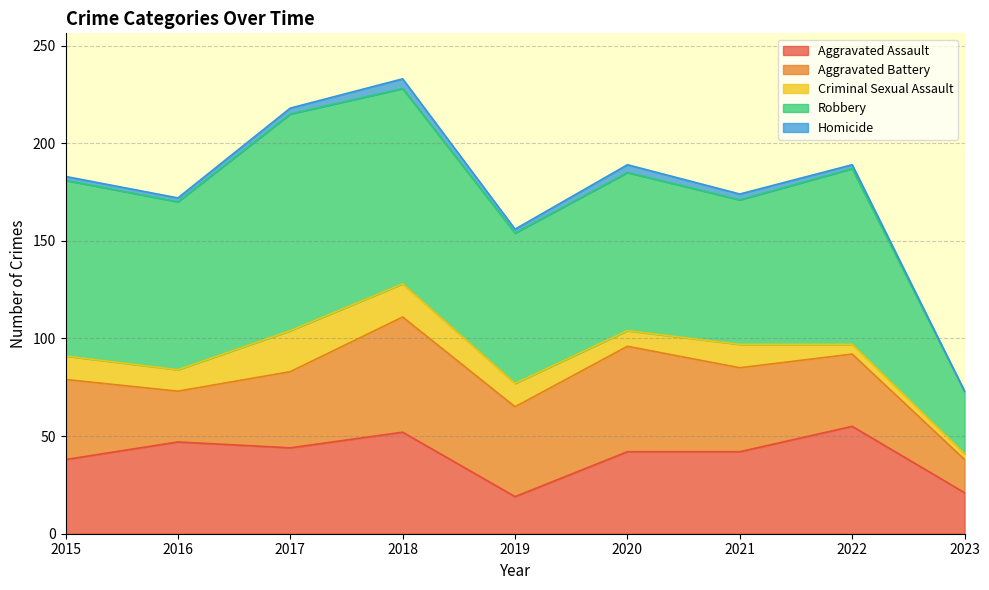

Is it true that Criminal Sexual Assault equals 8 at 2020?

True